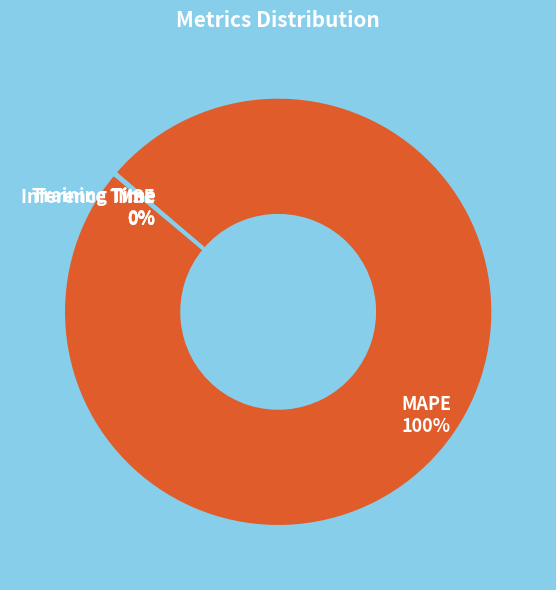

To the nearest percent, what is the difference between the largest and smallest slice percentages?

100%